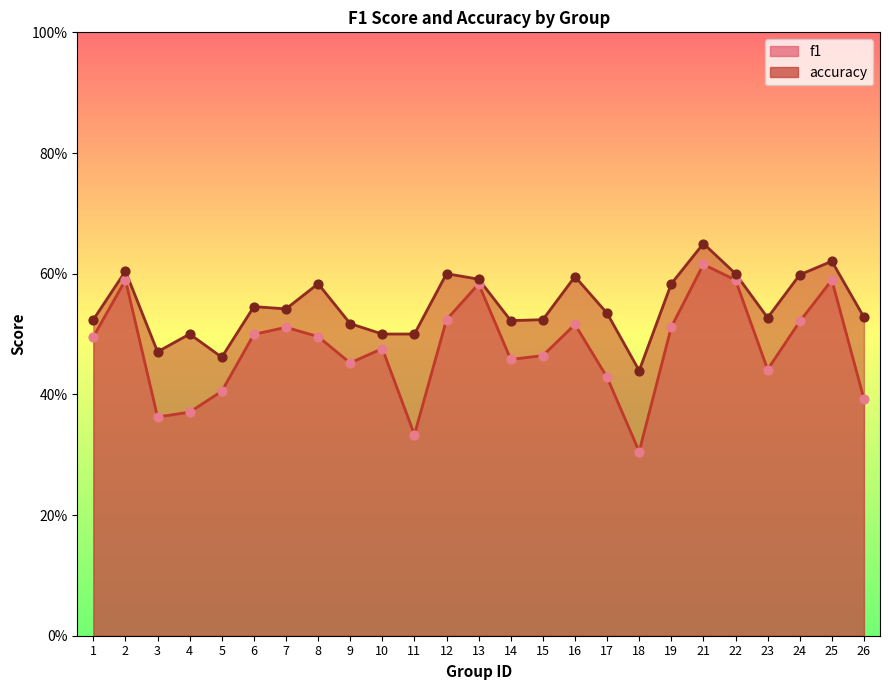

Which series reaches the minimum Y coordinate?

f1